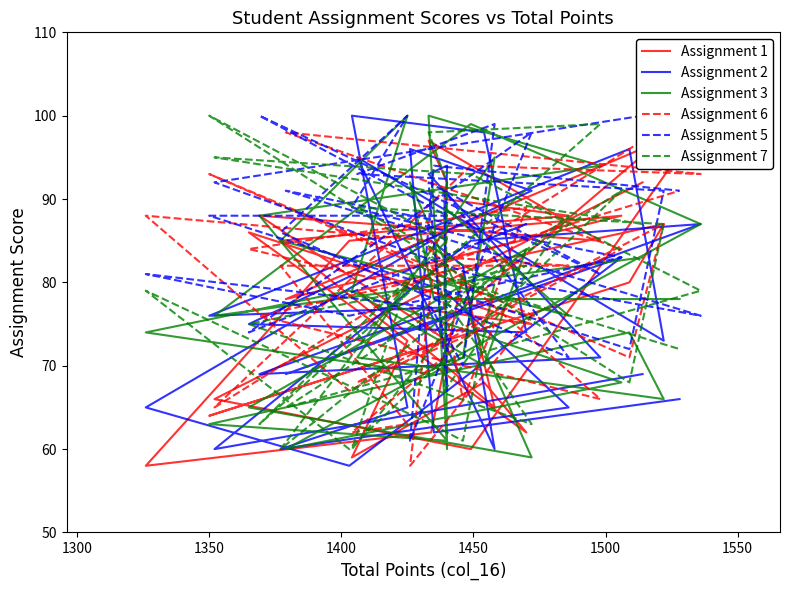

What is the maximum value shown in the chart?

100